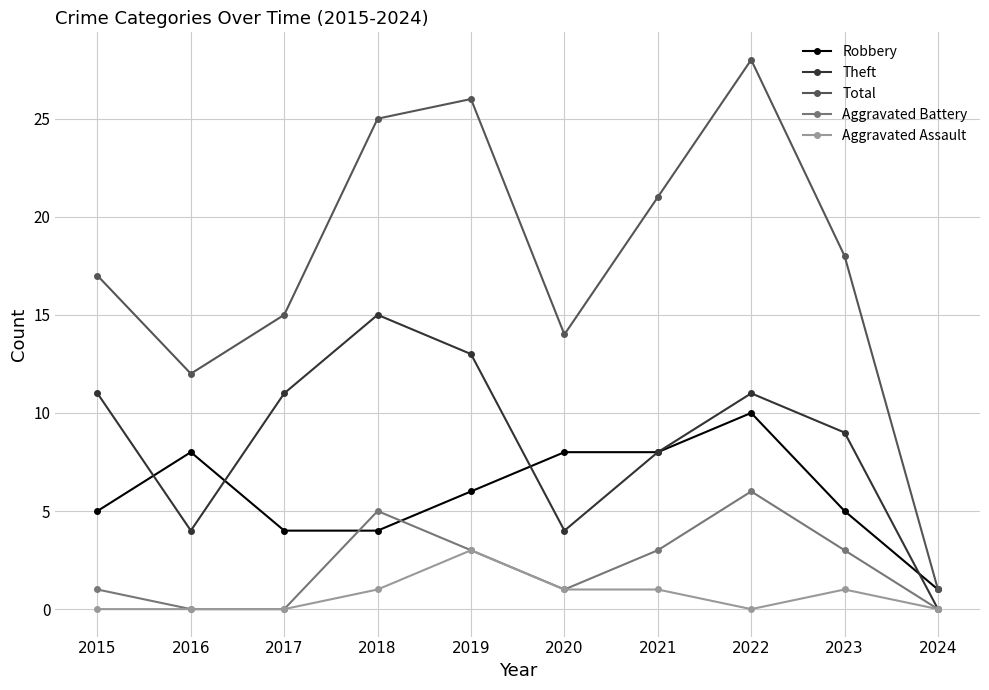

Which series has the widest spread of values?

Total